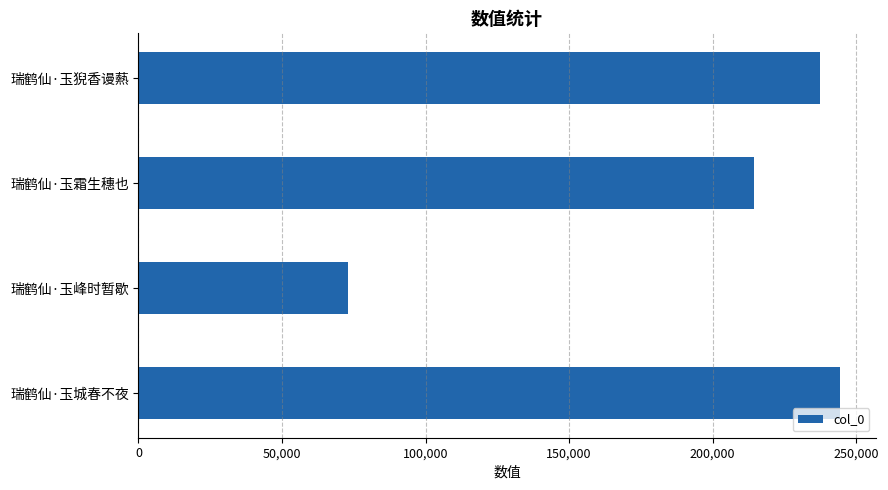

How many values are below 237221?

2